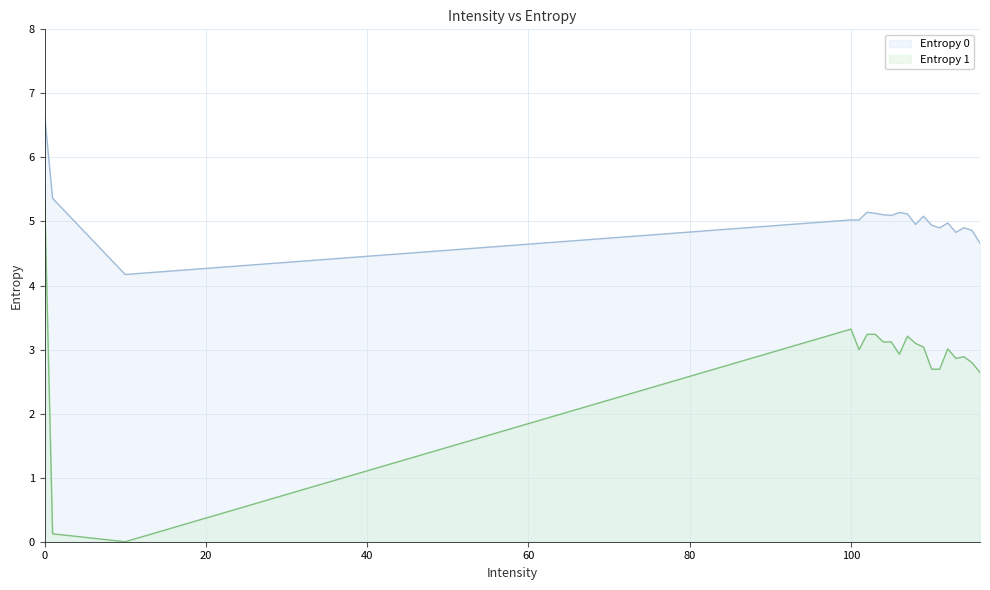

What is the value of the Entropy 1 point at the 7th from the left?

3.2